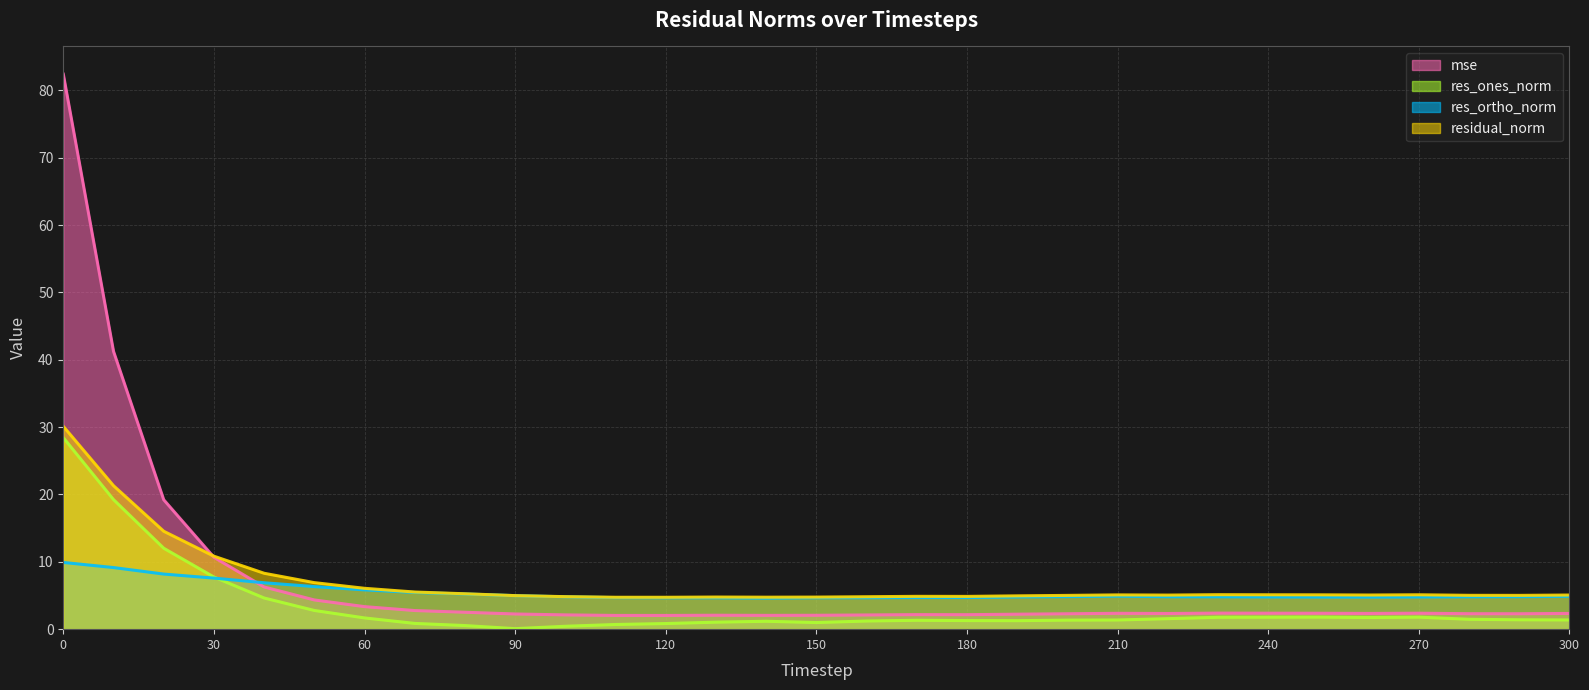

True or false: res_ortho_norm has a value of 6.6 at 220.

False